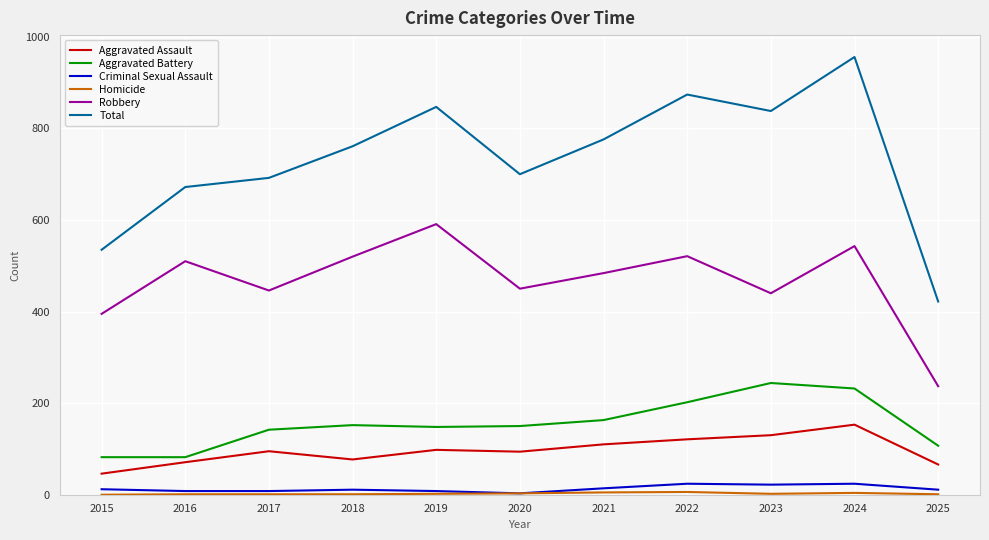

True or false: Criminal Sexual Assault has a value of 11 at 2025.

True